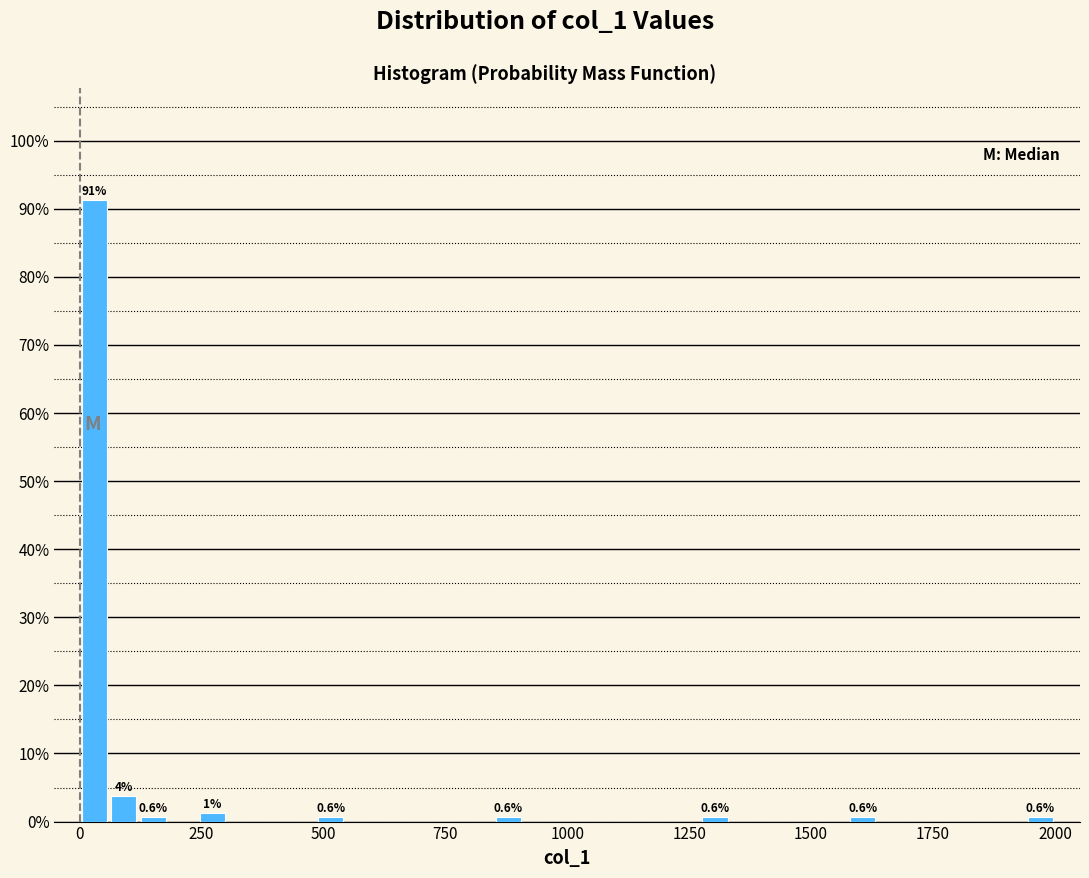

Around what value on the x-axis is the tallest bar? Give the approximate position of its centre, as read against the axis.

50